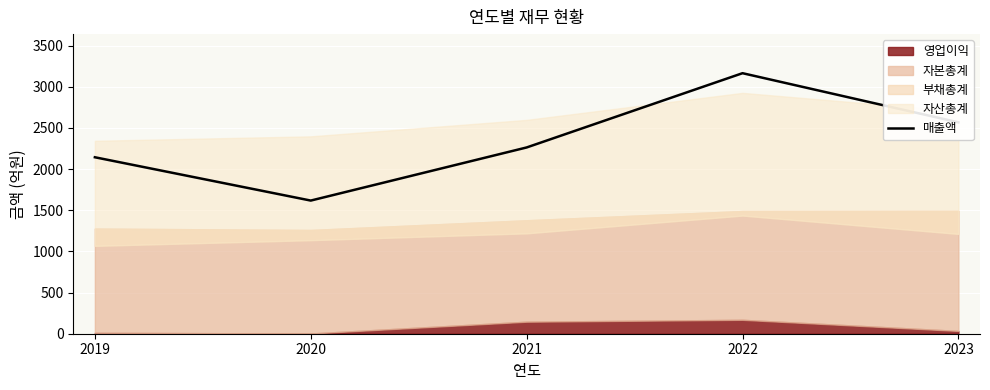

What is the average value?

2351